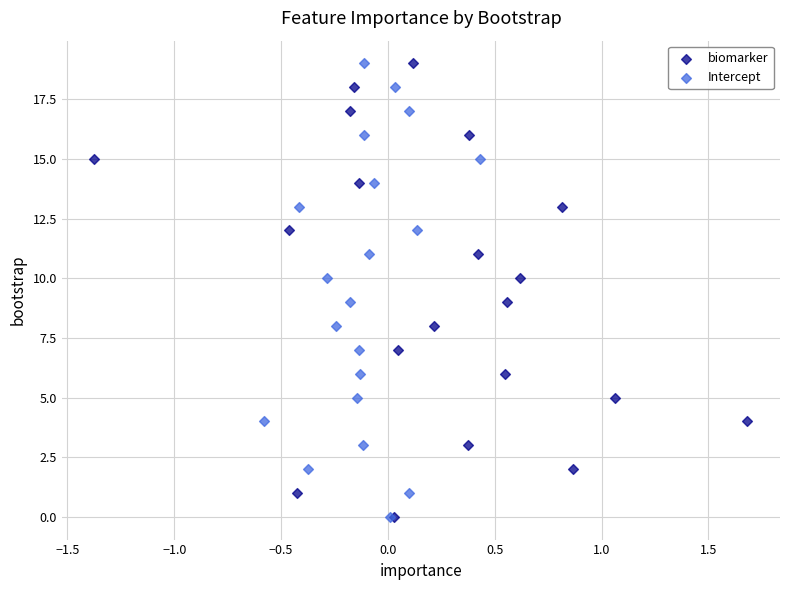

What are all the series names shown in the legend?

biomarker, Intercept